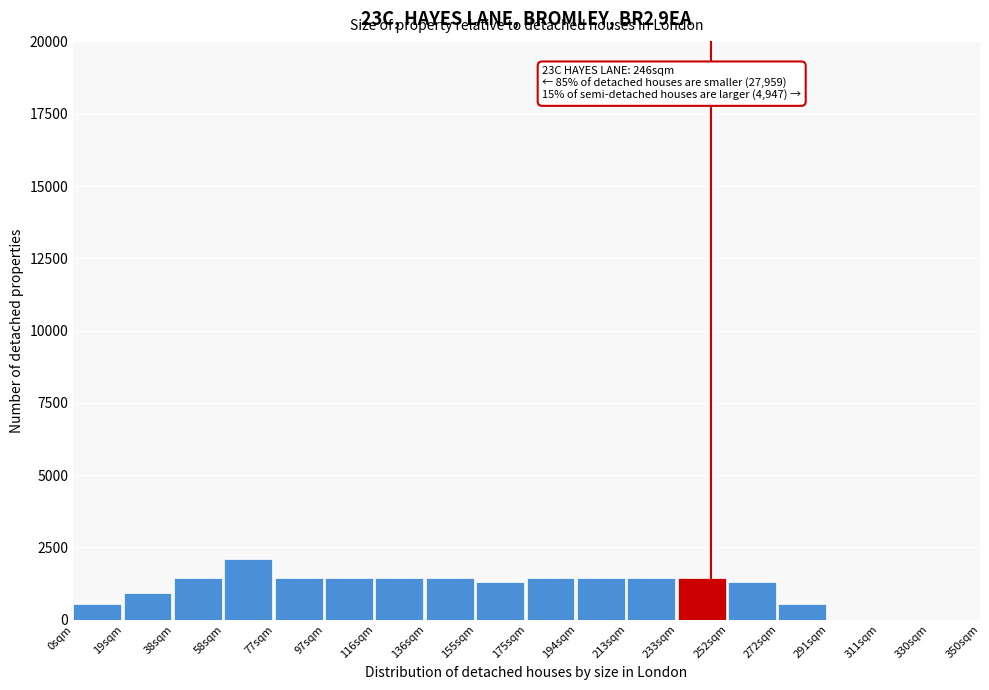

Over which range of the x-axis is the bar tallest?

58 to 78